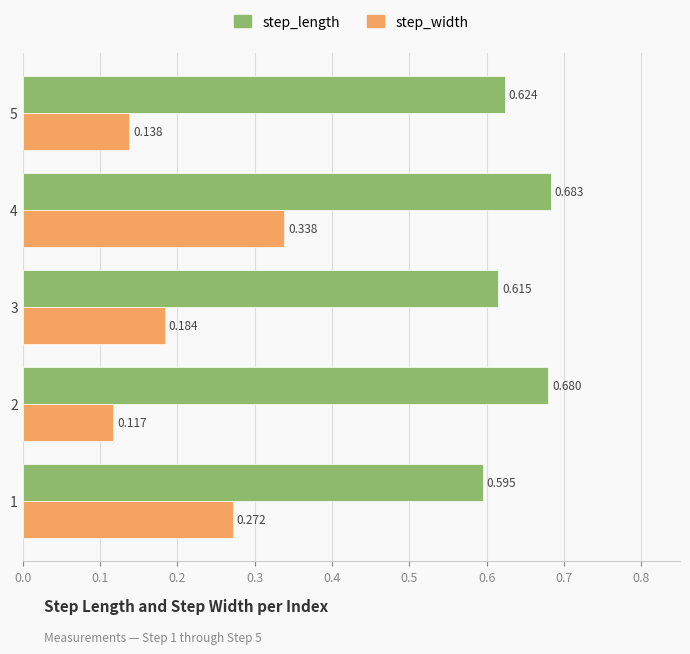

What are all the series names shown in the legend?

step_length, step_width